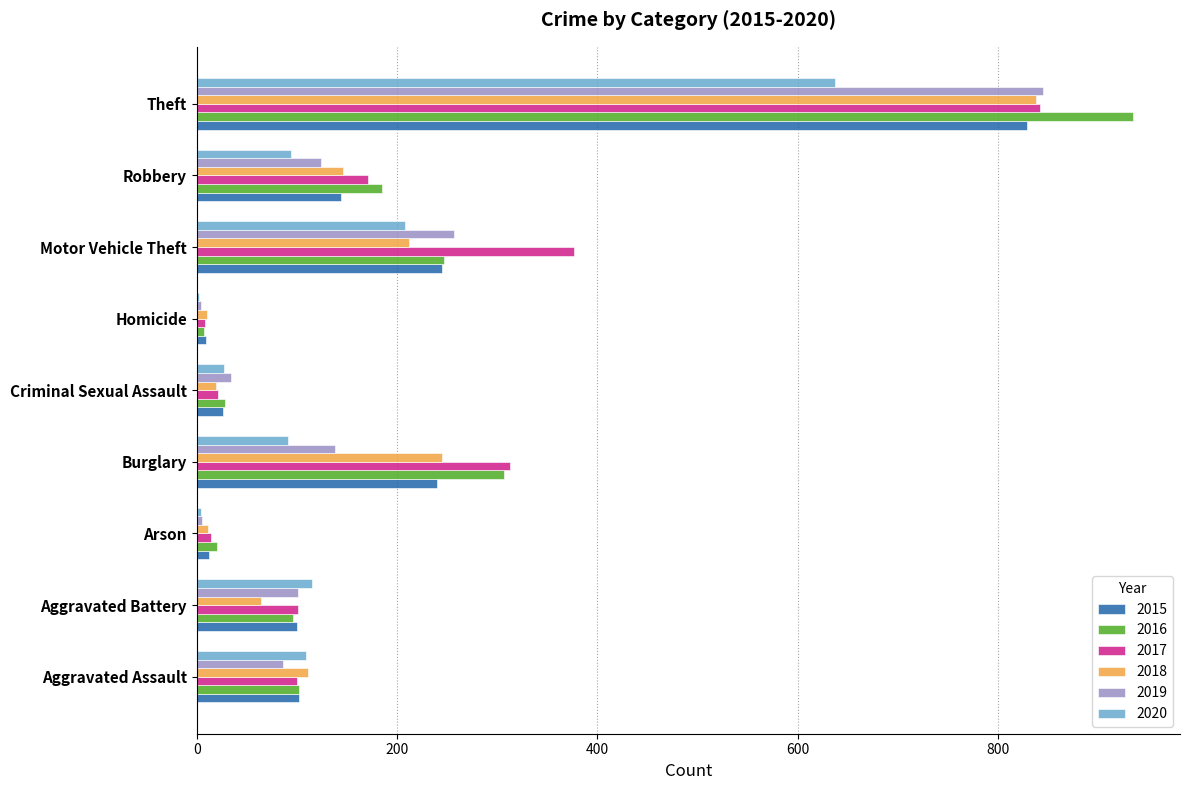

What is the sum of the 2019 values at Robbery and Theft?

969